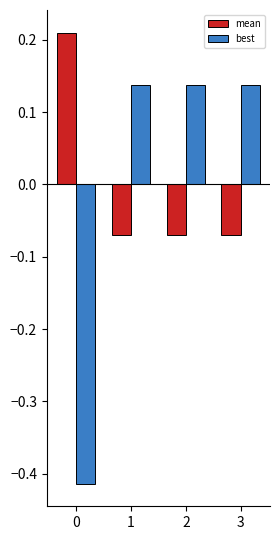

What are all the series names shown in the legend?

mean, best